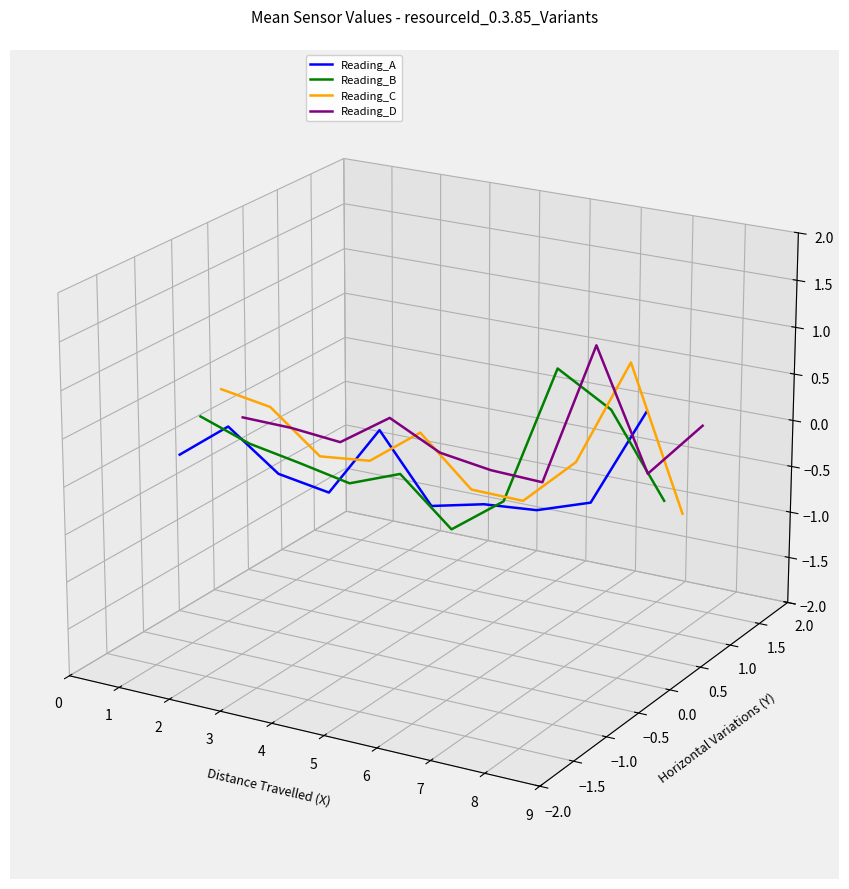

How many intersections are there between Reading_A and Reading_D?

5